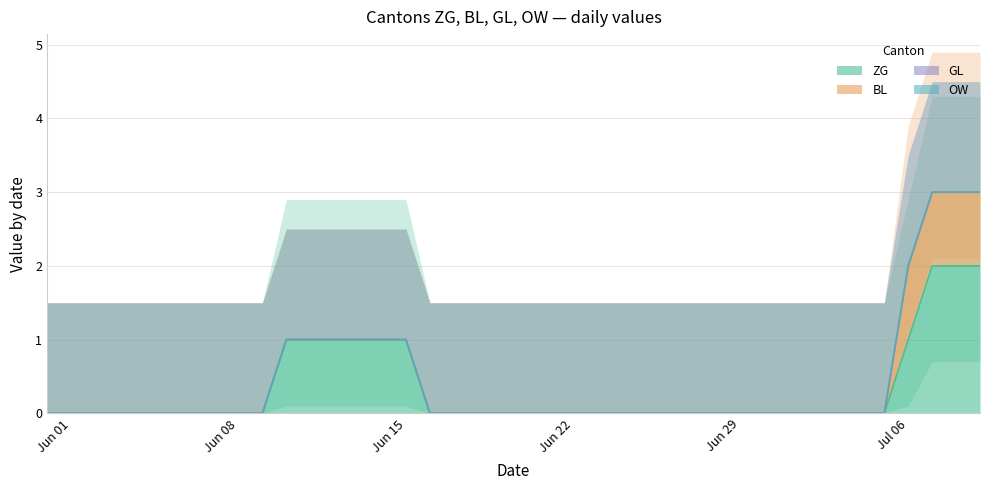

Is it true that BL equals 0 at 2020-07-03?

False